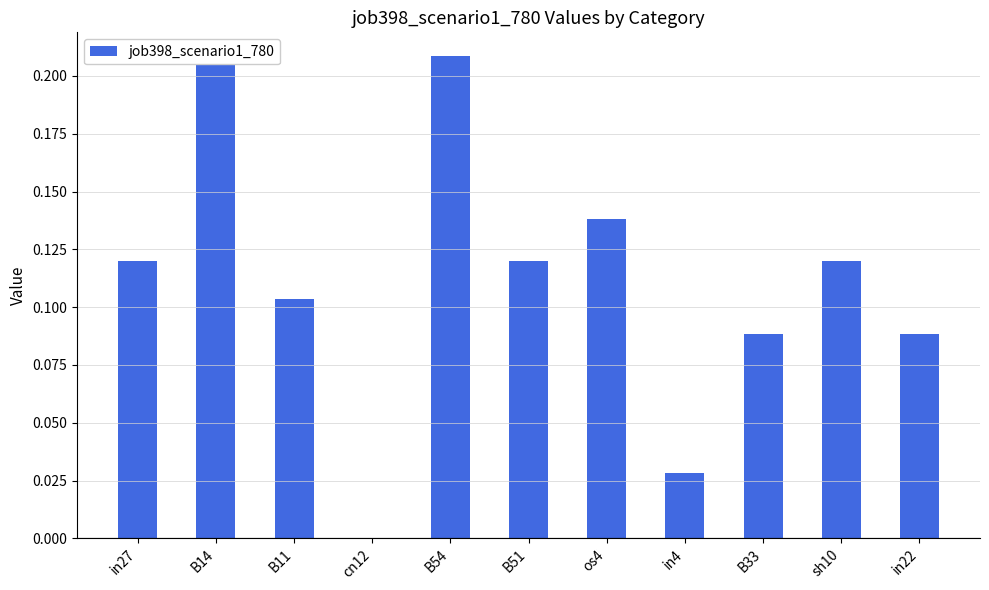

What is the change in value from B54 to in4?

-0.2